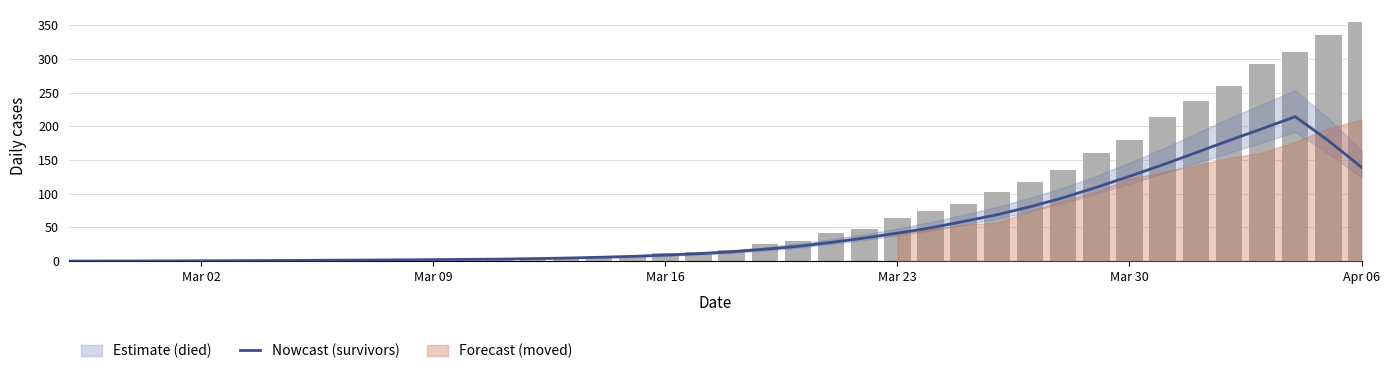

How many bars are there in total?

40